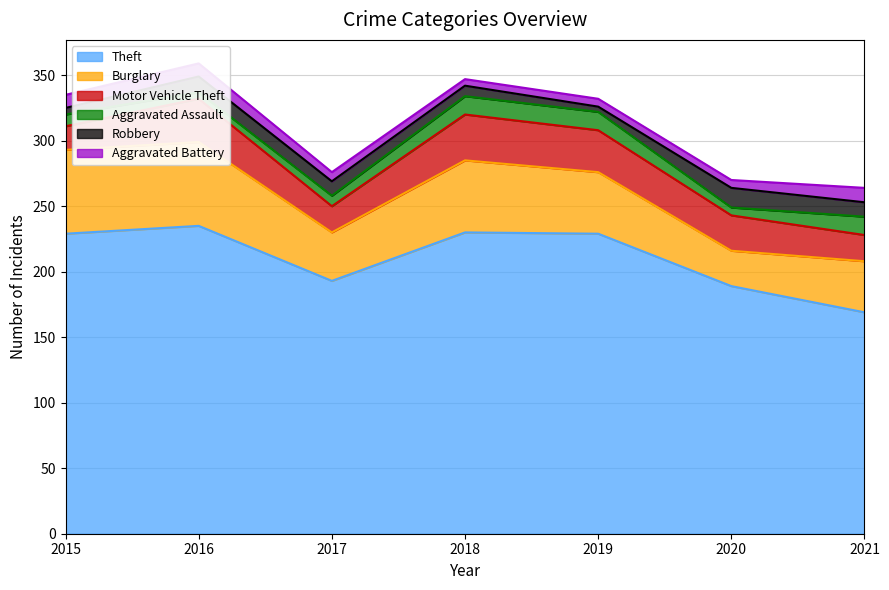

Reading right to left, list all the values displayed in this chart.

Theft: 2021=169	2020=189	2019=229	2018=230	2017=193	2016=235	2015=229
Burglary: 2021=39	2020=27	2019=47	2018=55	2017=37	2016=64	2015=64
Motor Vehicle Theft: 2021=20	2020=27	2019=32	2018=35	2017=20	2016=33	2015=18
Aggravated Assault: 2021=14	2020=6	2019=14	2018=14	2017=8	2016=5	2015=9
Robbery: 2021=11	2020=15	2019=4	2018=8	2017=11	2016=12	2015=5
Aggravated Battery: 2021=11	2020=6	2019=6	2018=5	2017=7	2016=10	2015=10